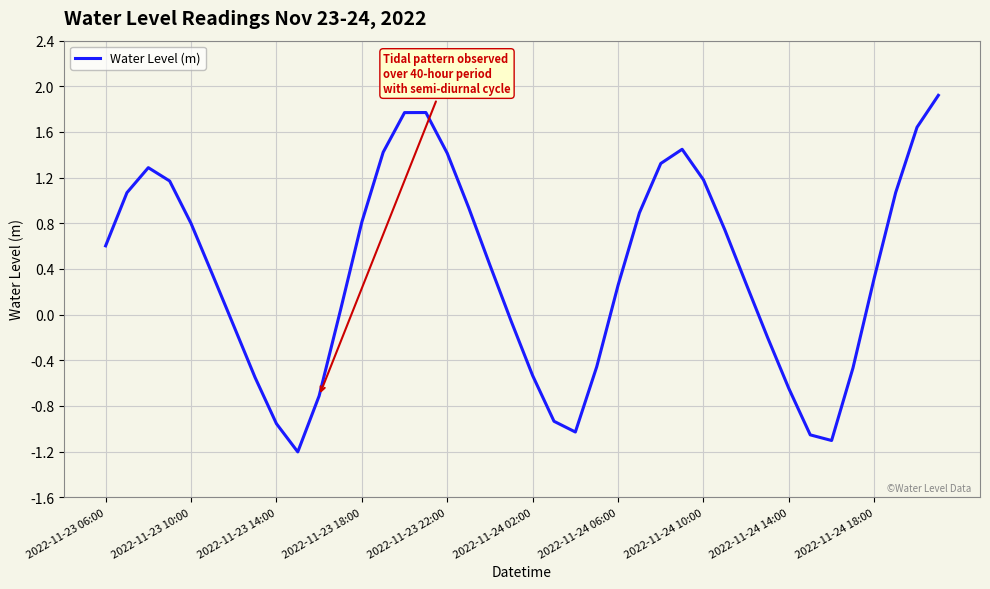

What is the maximum value shown in the chart?

1.9